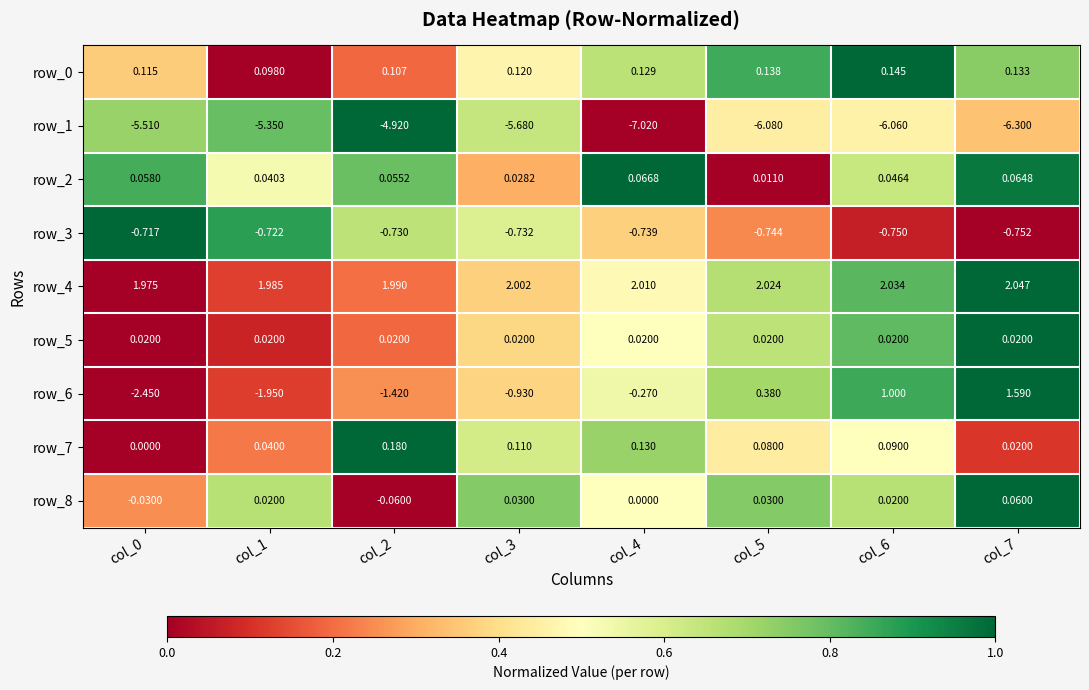

The row_2 series shows 0.7 at col_1. True or false?

False